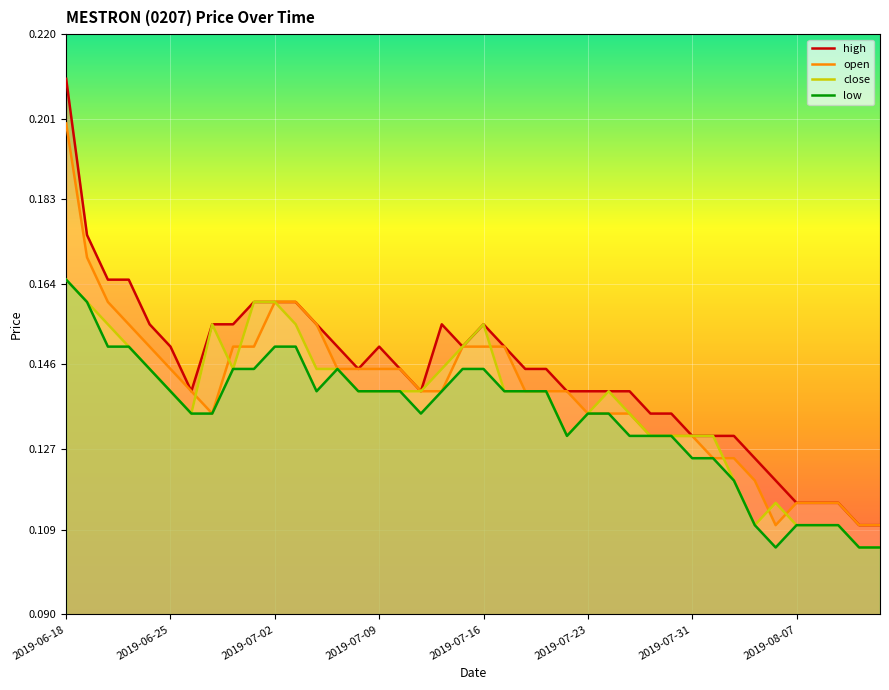

Which series has the largest range (max minus min)?

high